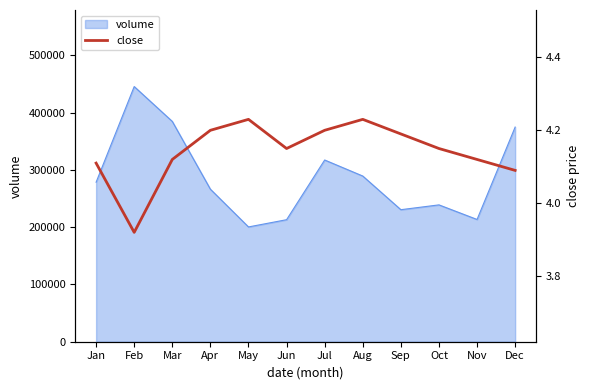

What is the value of the 6th point from the left?

4.2